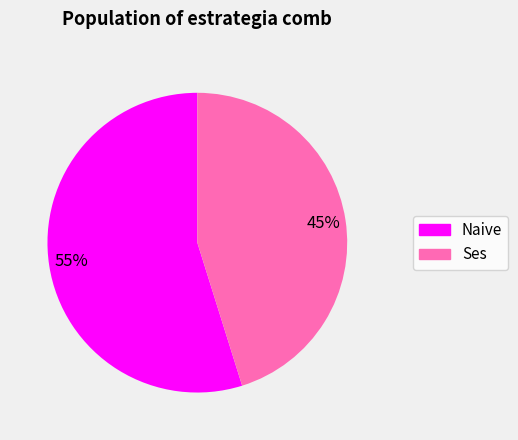

Do Naive and Ses together represent more than half of the pie?

Yes